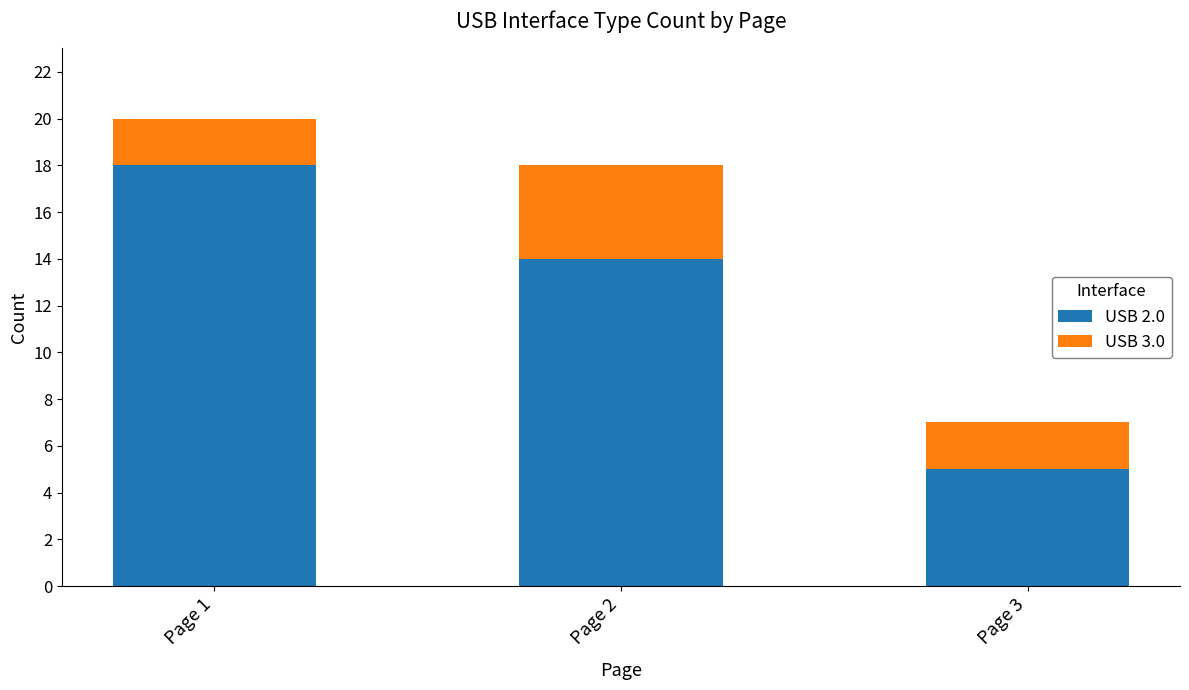

What is the highest value of the USB 2.0 series?

18